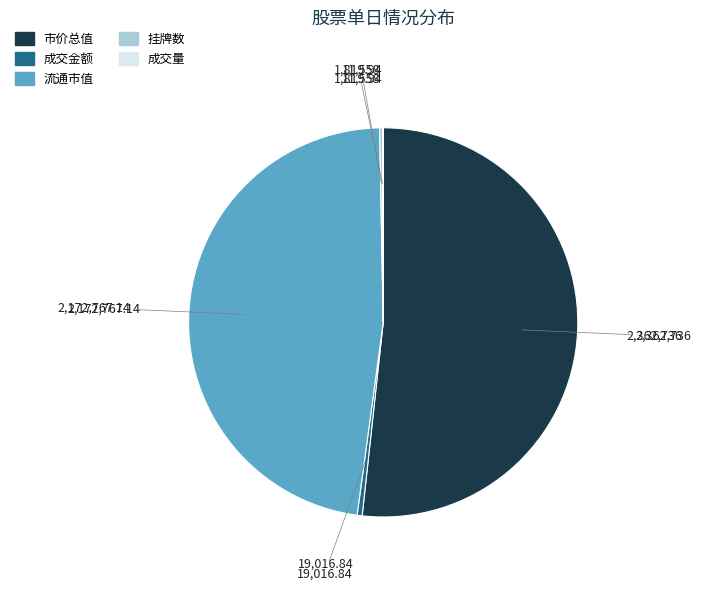

Does any single category account for the majority?

Yes